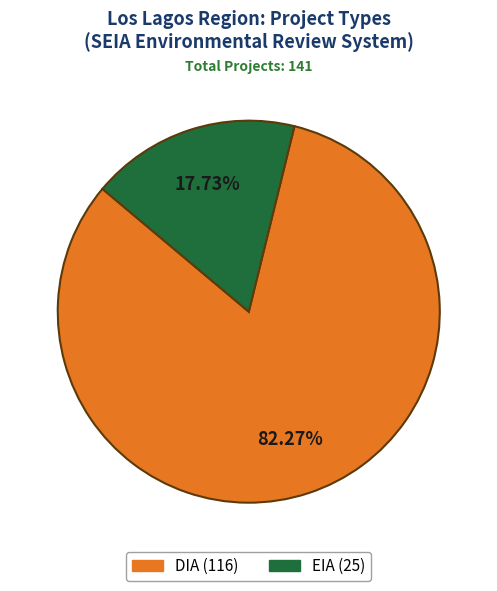

Which slice is the largest?

DIA